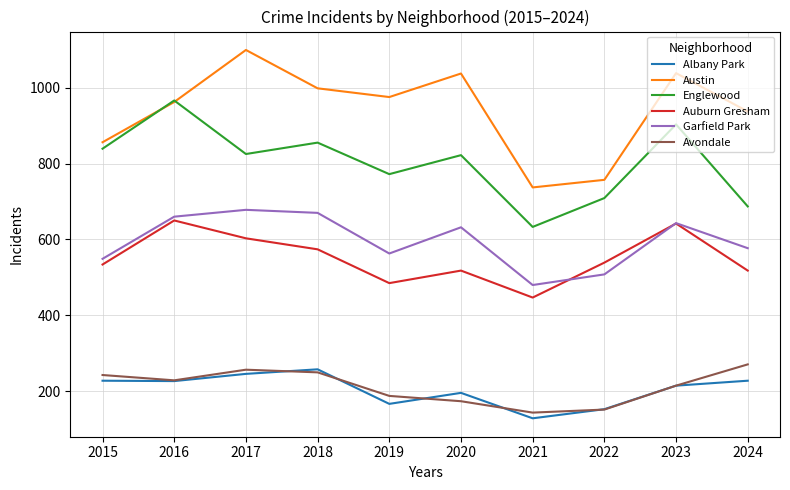

At which label does Englewood reach its minimum?

2021